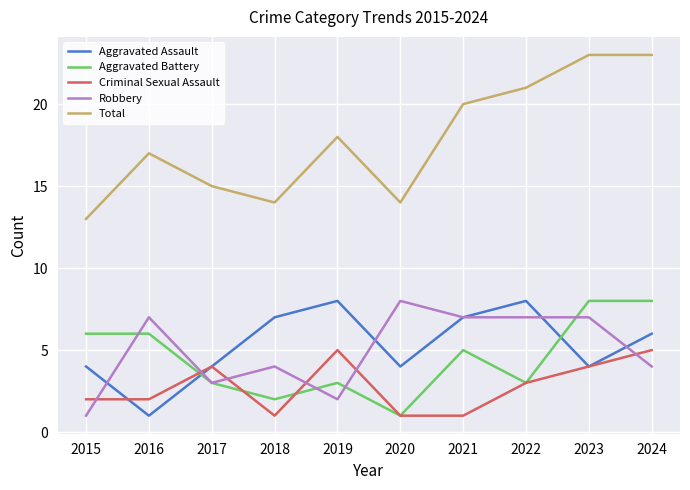

Which series has the widest spread of values?

Total